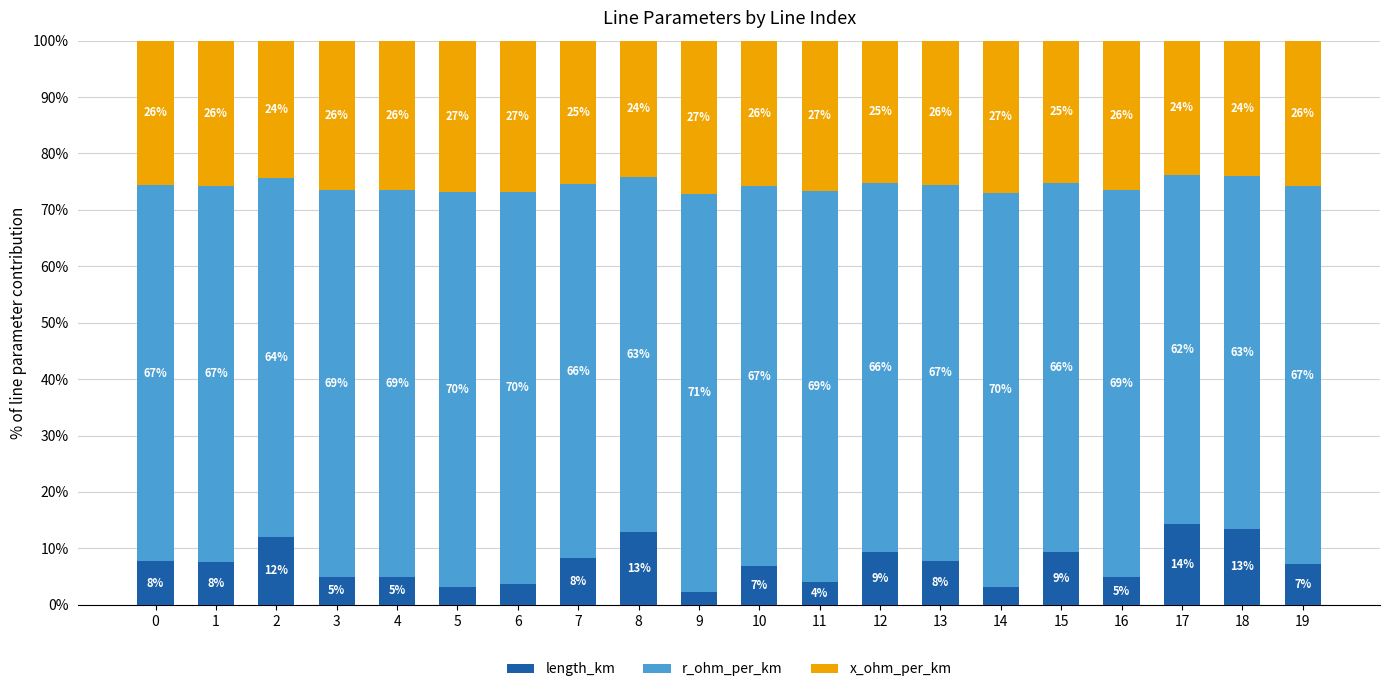

How many bars are there in total?

20